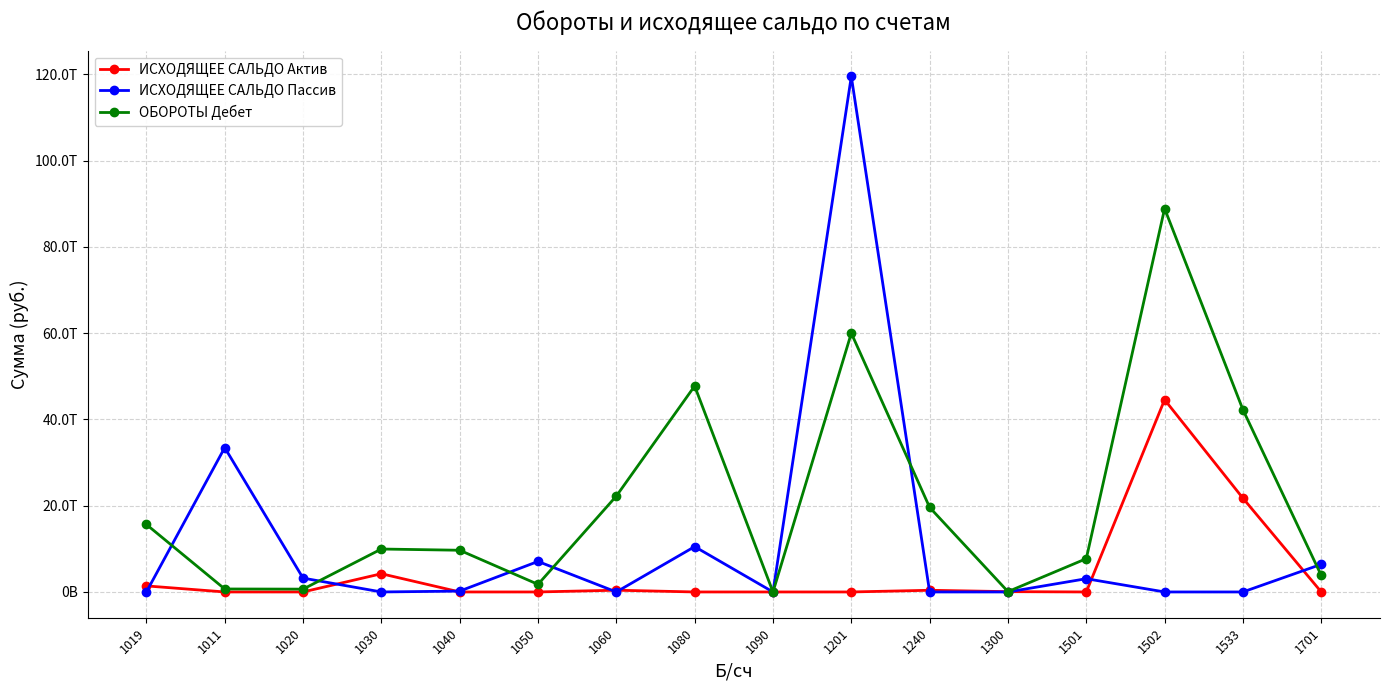

Which series has the largest total across all categories?

ОБОРОТЫ Дебет